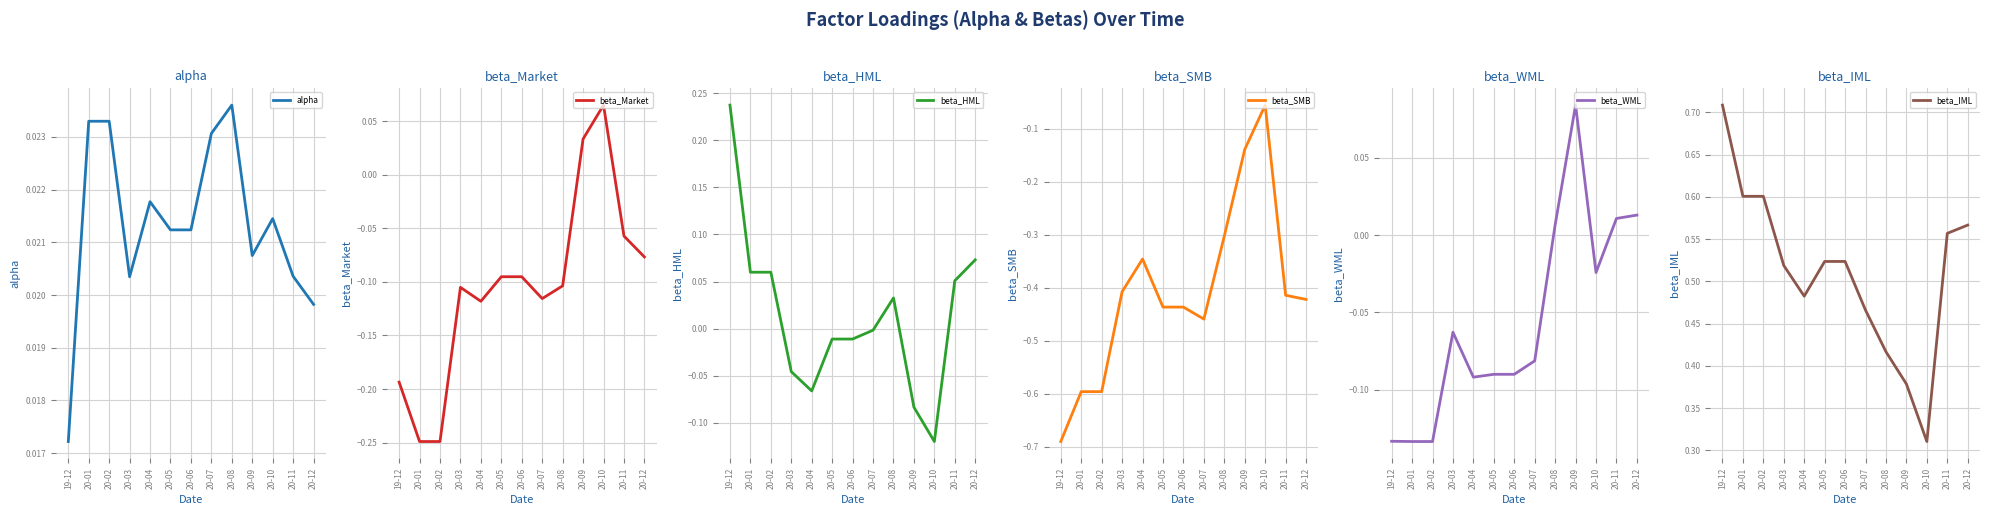

True or false: beta_Market has a value of -0.0 at 20-06.

False